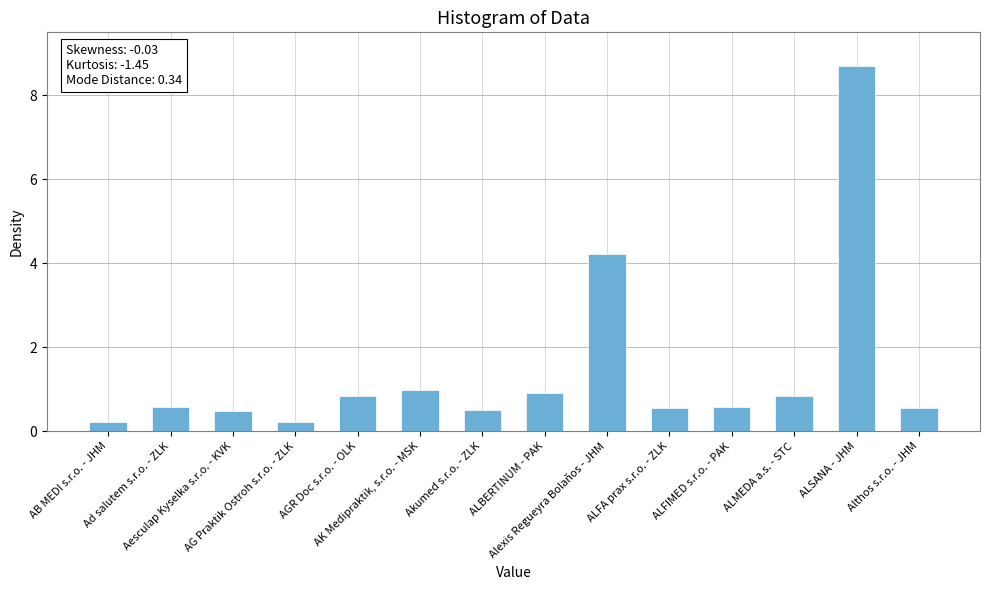

What is the sum of all values?

20.2